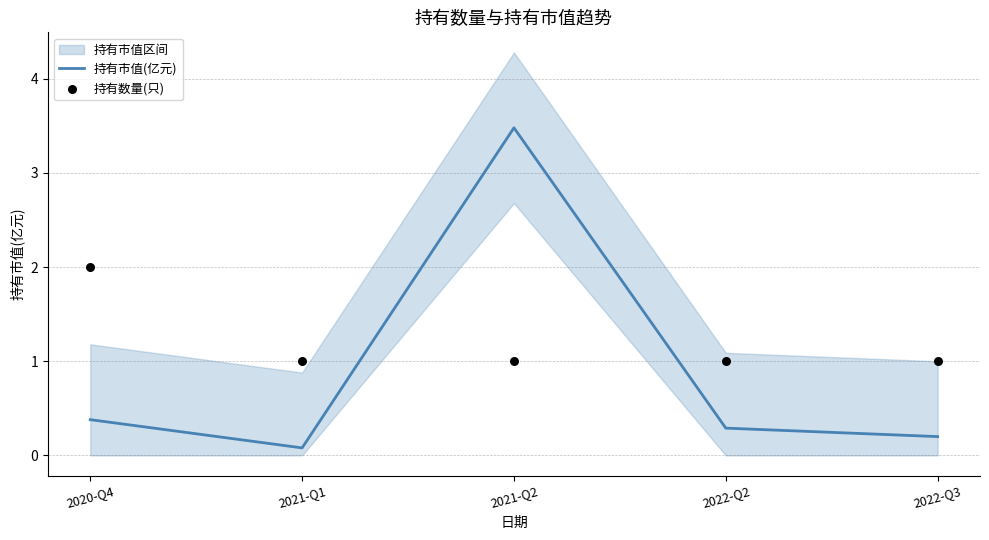

What is the total value across all series at 2021-Q2?

4.5